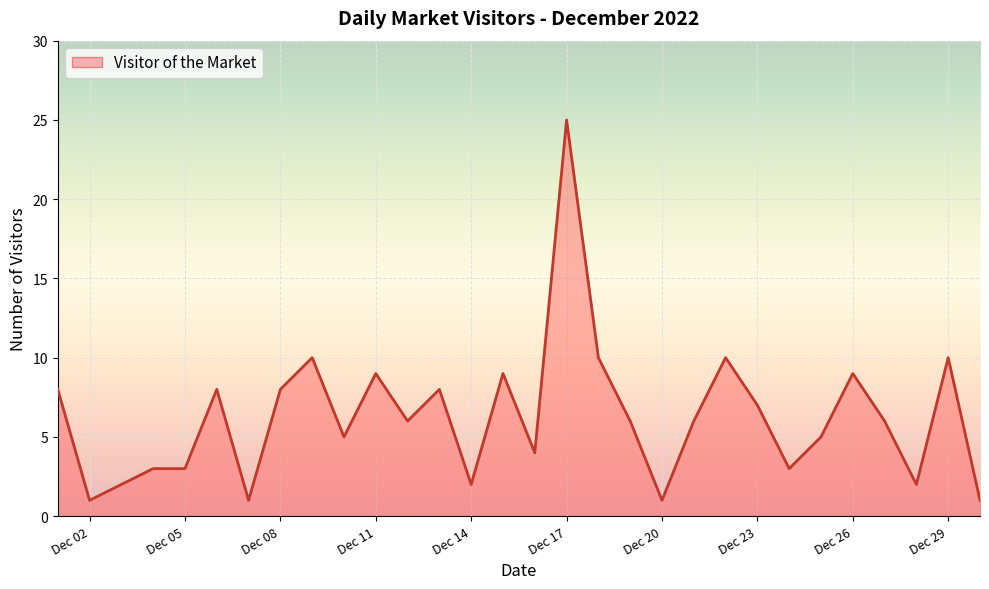

How many lines are shown in the chart?

1